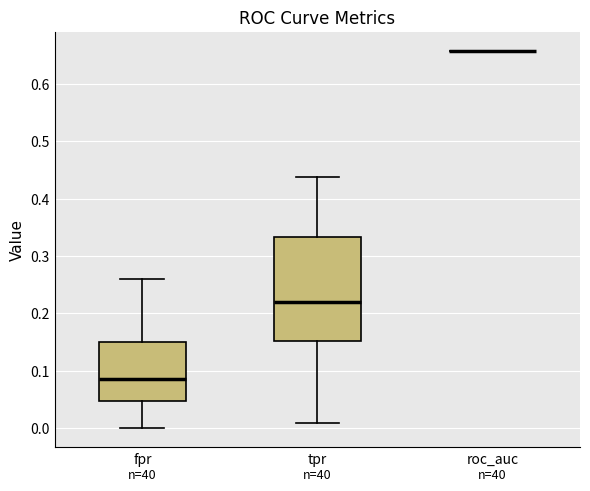

Comparing the boxes themselves (not the whiskers), which one is the tallest?

tpr